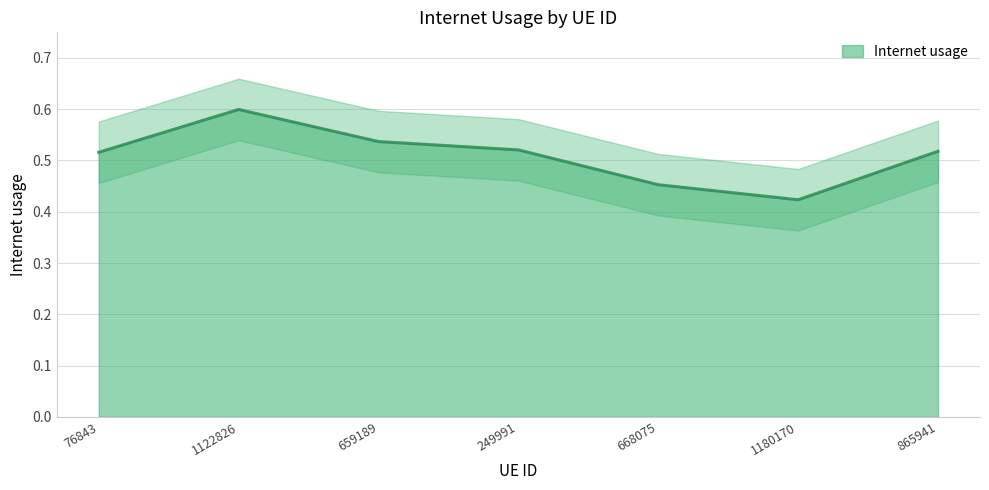

Which category has the highest value across all series?

1122826